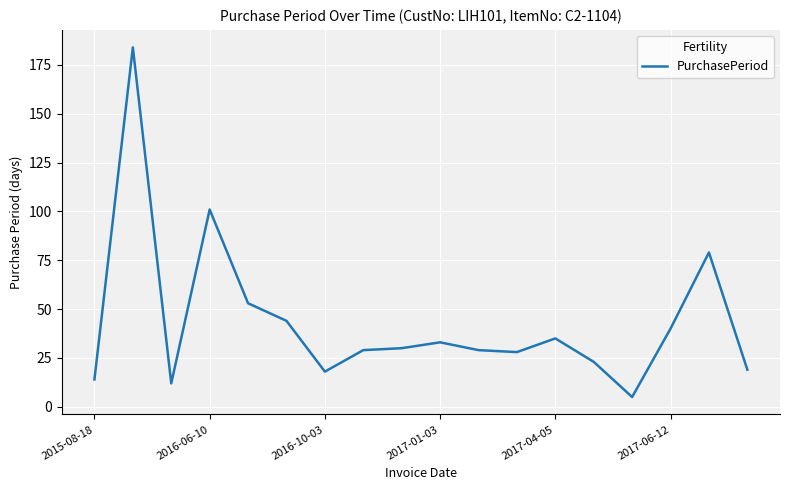

What is the difference between the maximum and minimum values?

179